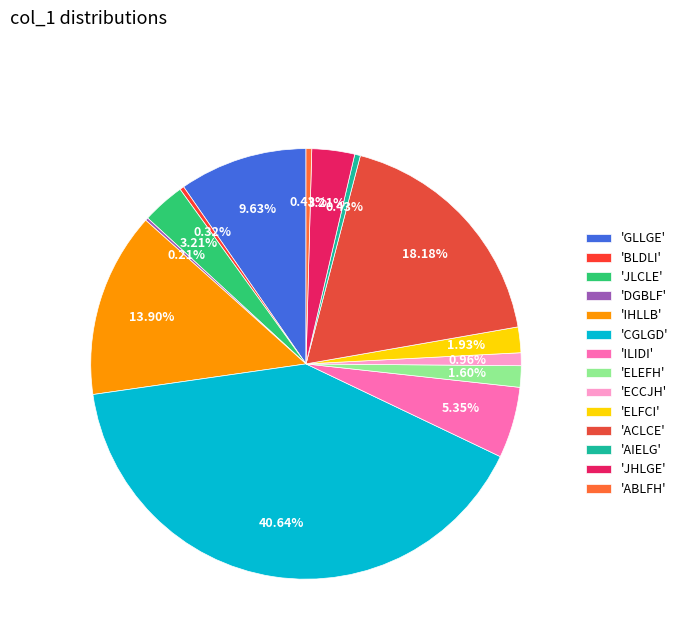

To the nearest percent, what is the difference between the largest and smallest slice percentages?

40%